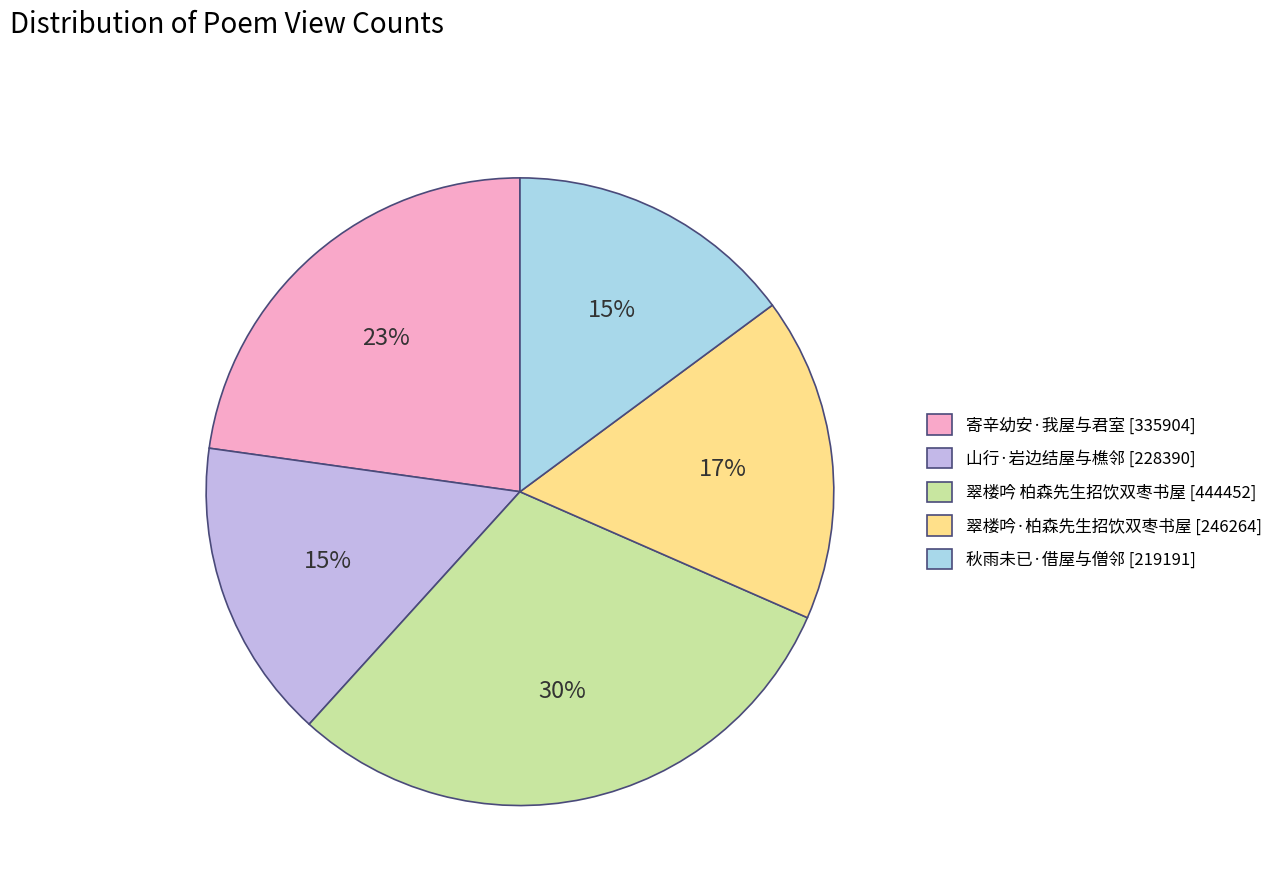

To the nearest percent, what percentage of the pie is 山行·岩边结屋与樵邻 [228390]?

15%